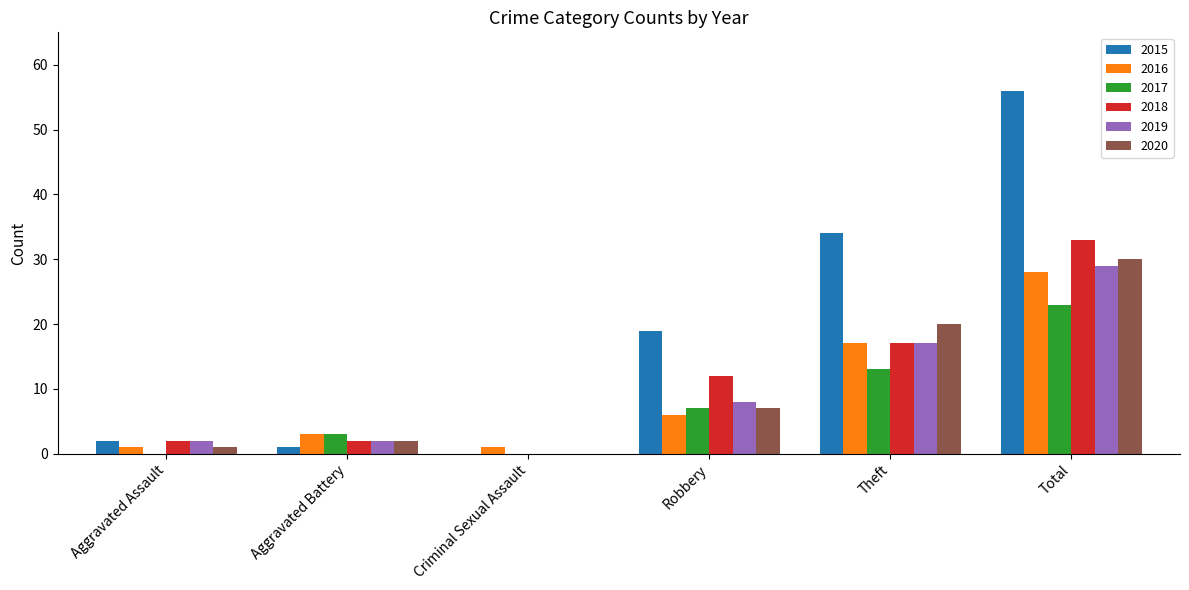

Which series has the widest spread of values?

2015